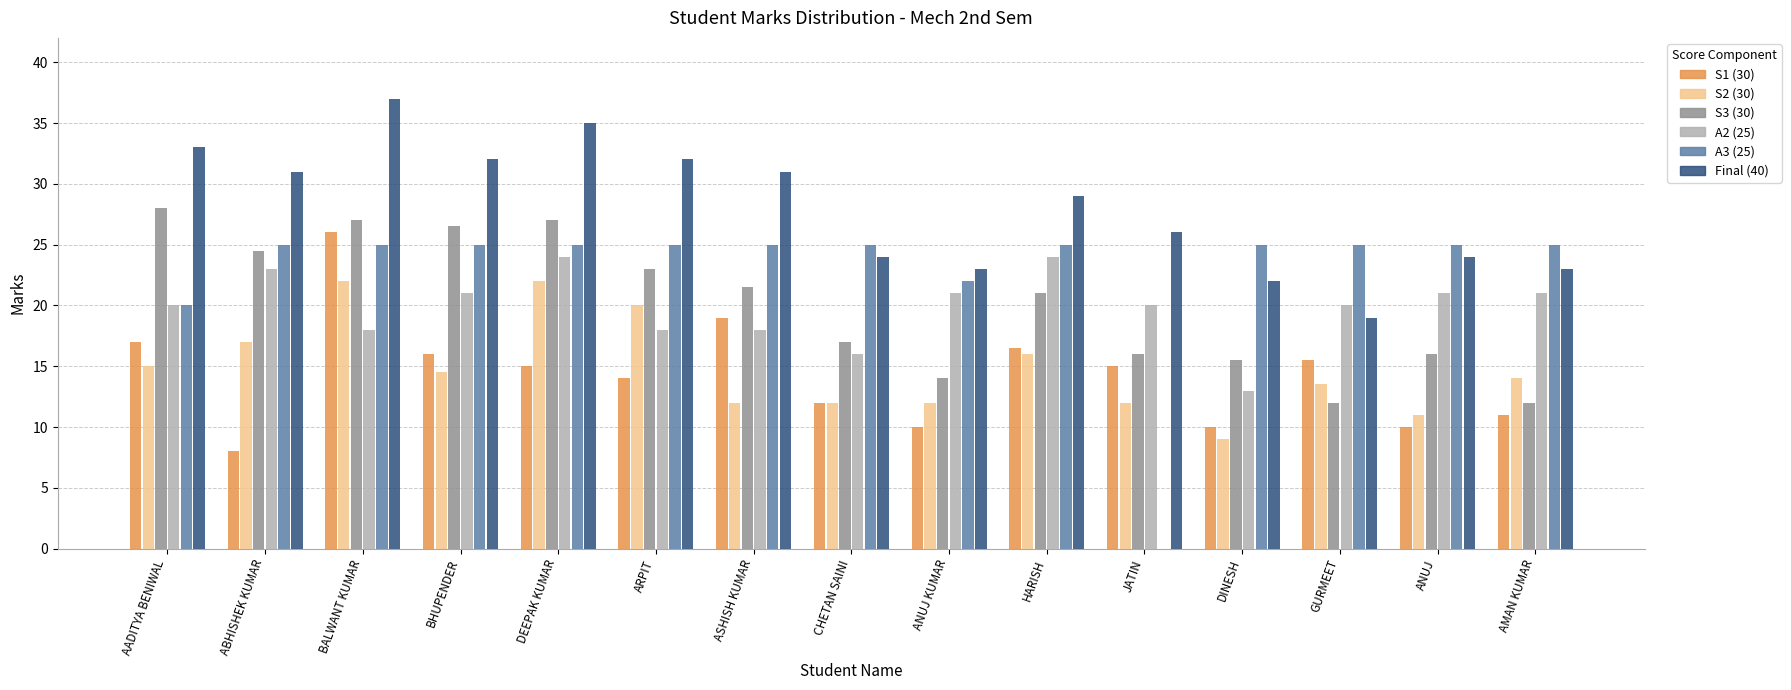

Are the bars horizontal?

No